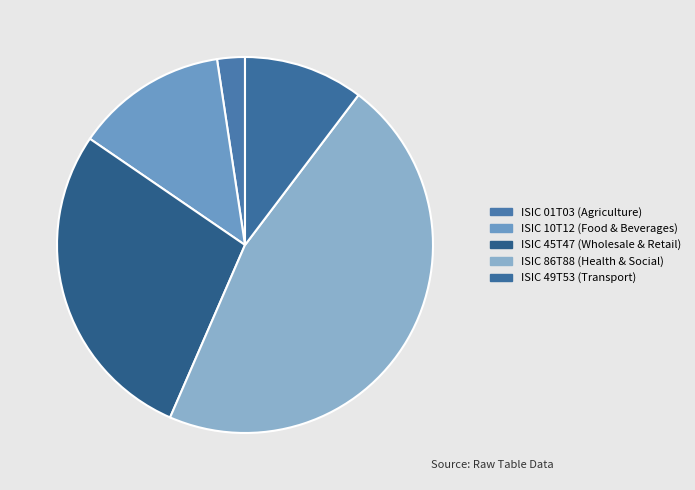

The ISIC 10T12 slice represents 1% of the pie. True or false?

False